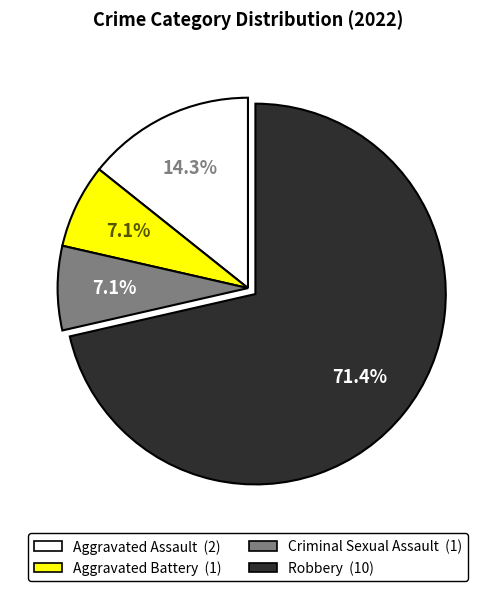

What portion of the pie excludes Aggravated Assault?

85.7%